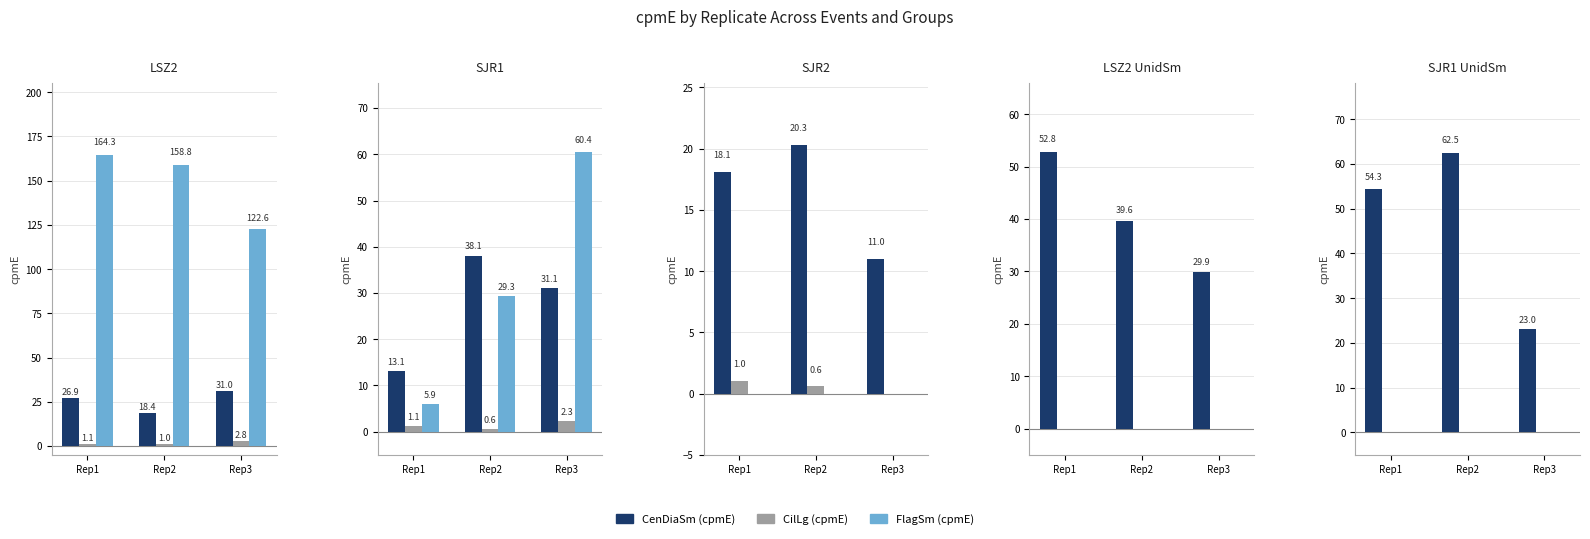

What is the highest value of the CenDiaSm (cpmE) series?

62.5